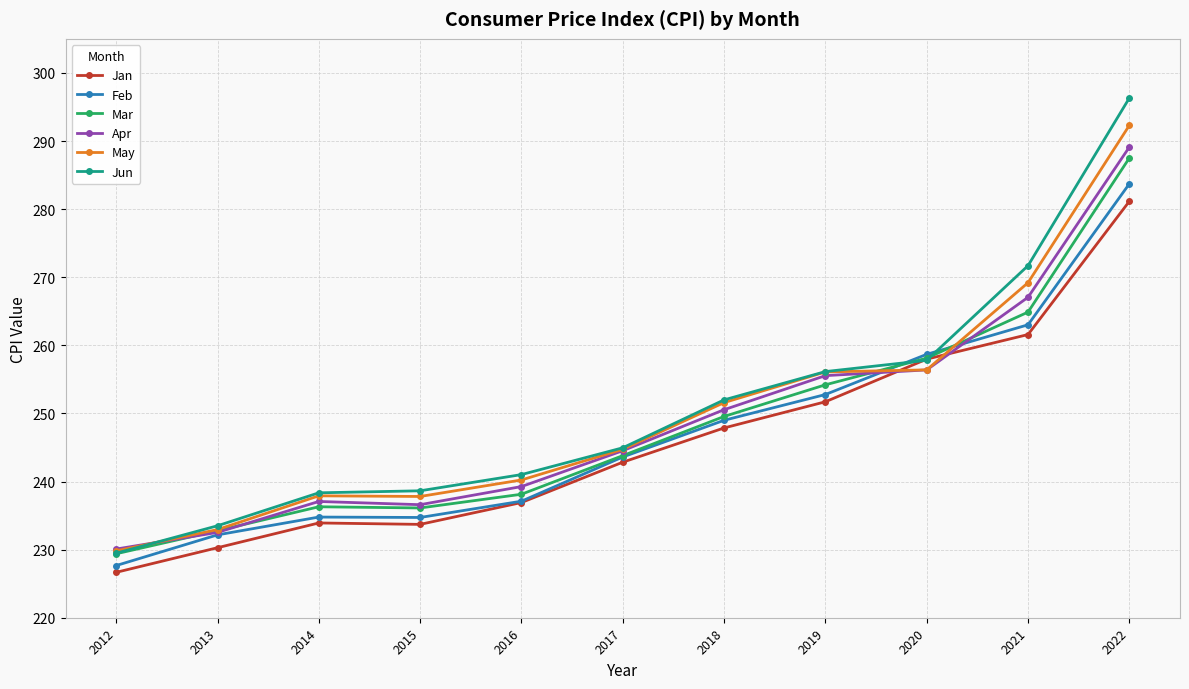

What is the value of the Jun point at the 1st from the left?

229.5